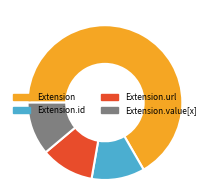

Do Extension.url and Extension.id together represent more than half of the pie?

No